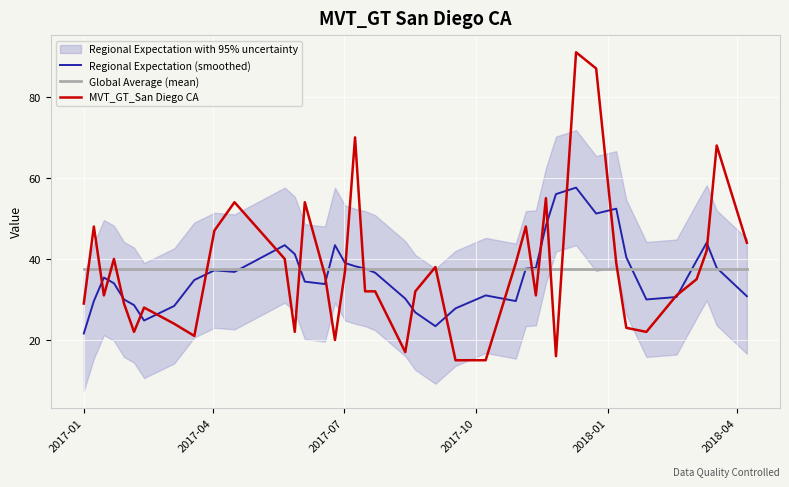

What is the maximum value for MVT_GT_San Diego CA?

91.0